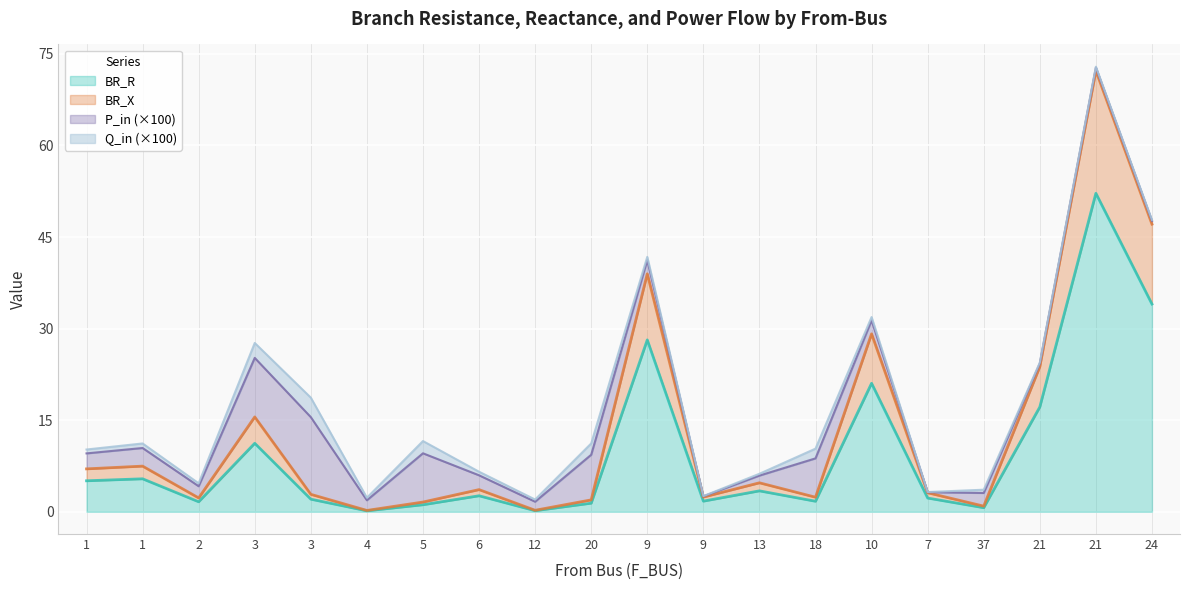

True or false: BR_X and BR_R cross at least once.

False